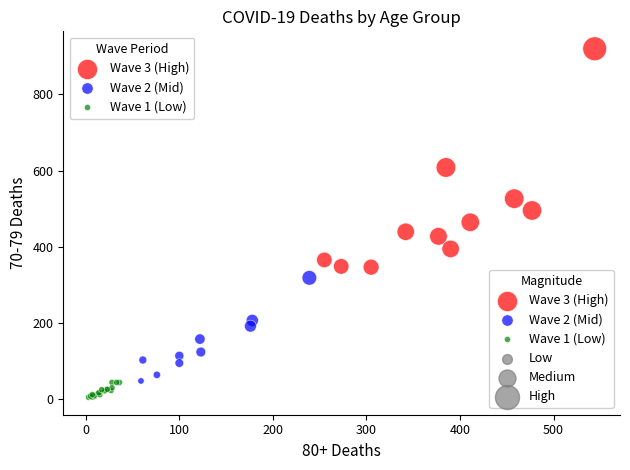

Which series has the widest spread of Y values?

Wave 3 (High)